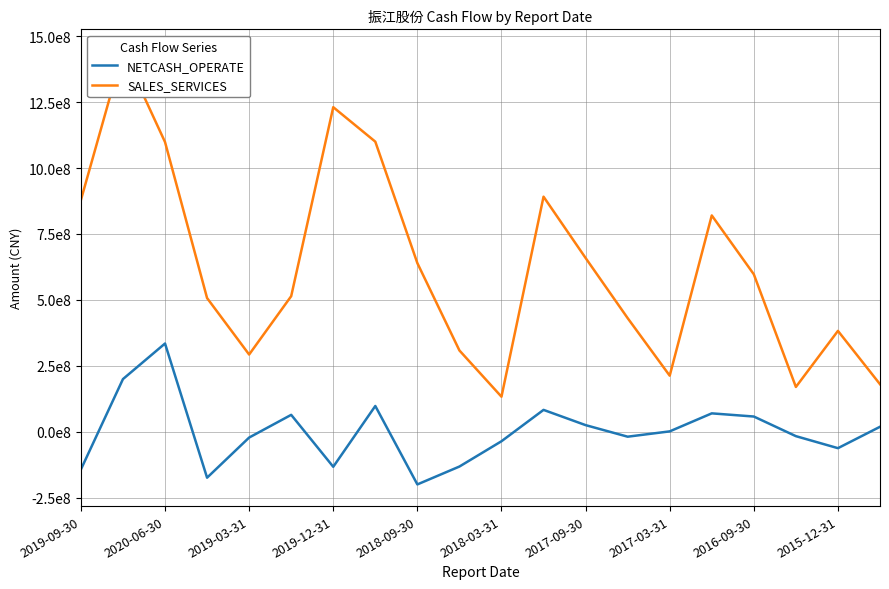

Rank the series by their maximum value, from highest to lowest.

SALES_SERVICES, NETCASH_OPERATE